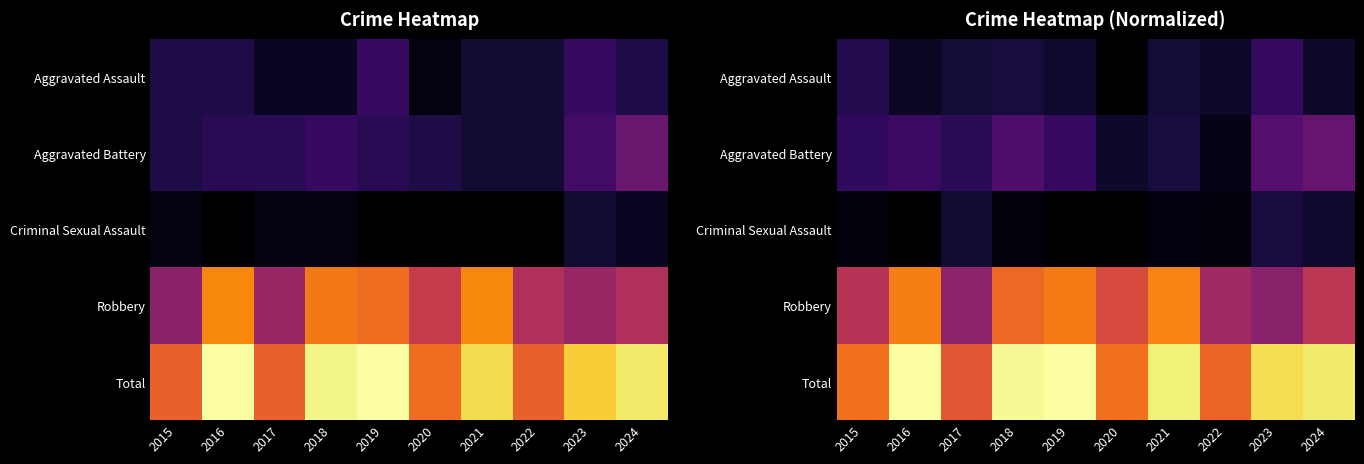

Which category has the highest value across all series?

2016